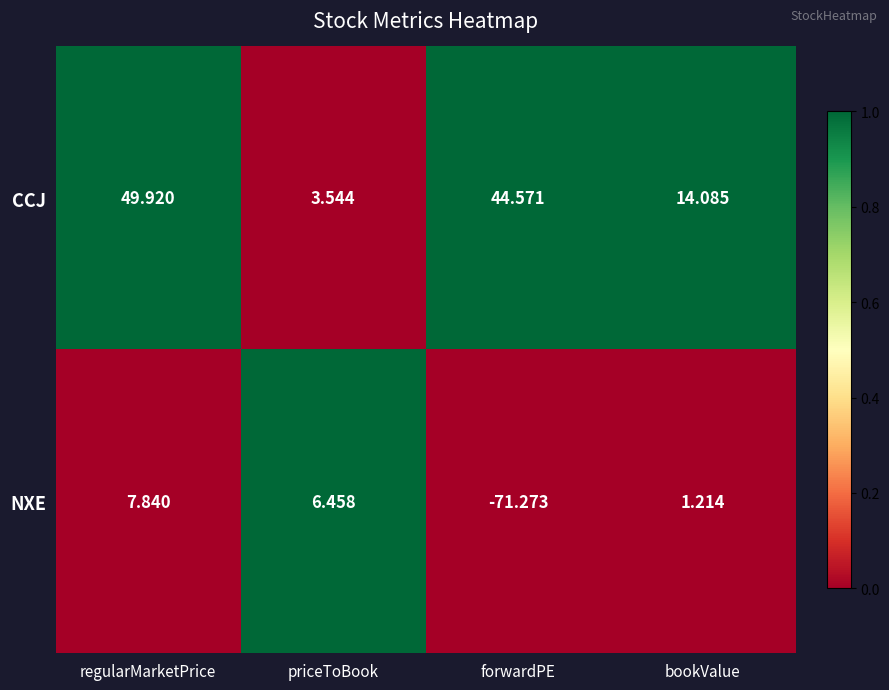

At bookValue, list the series in order from smallest to largest.

NXE, CCJ